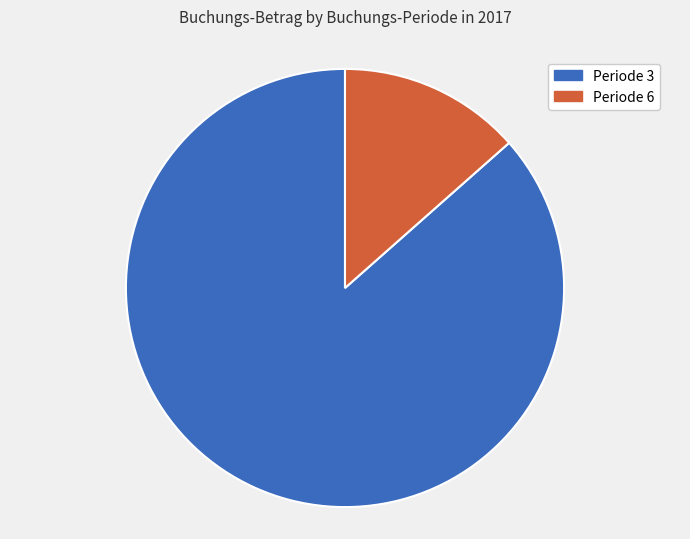

Which slice is the smallest?

Periode 6